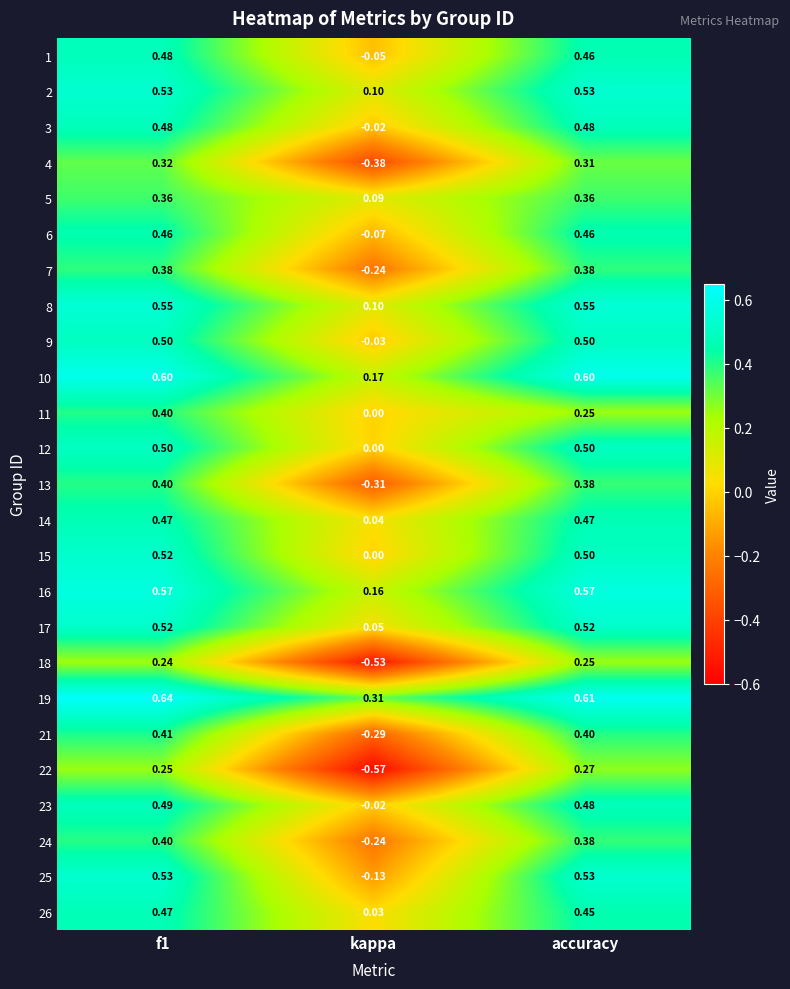

What is the spread (max minus min) of values at f1?

0.4